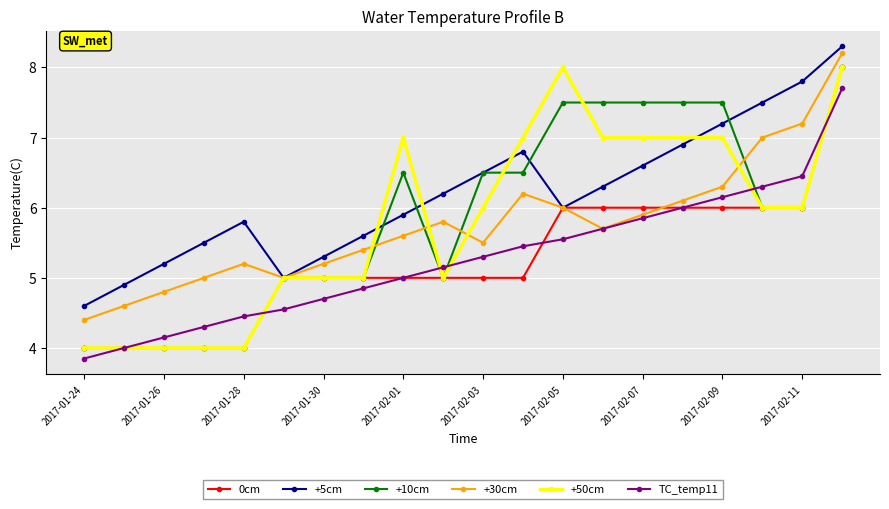

True or false: TC_temp11 has more than 1 interior local peaks.

False